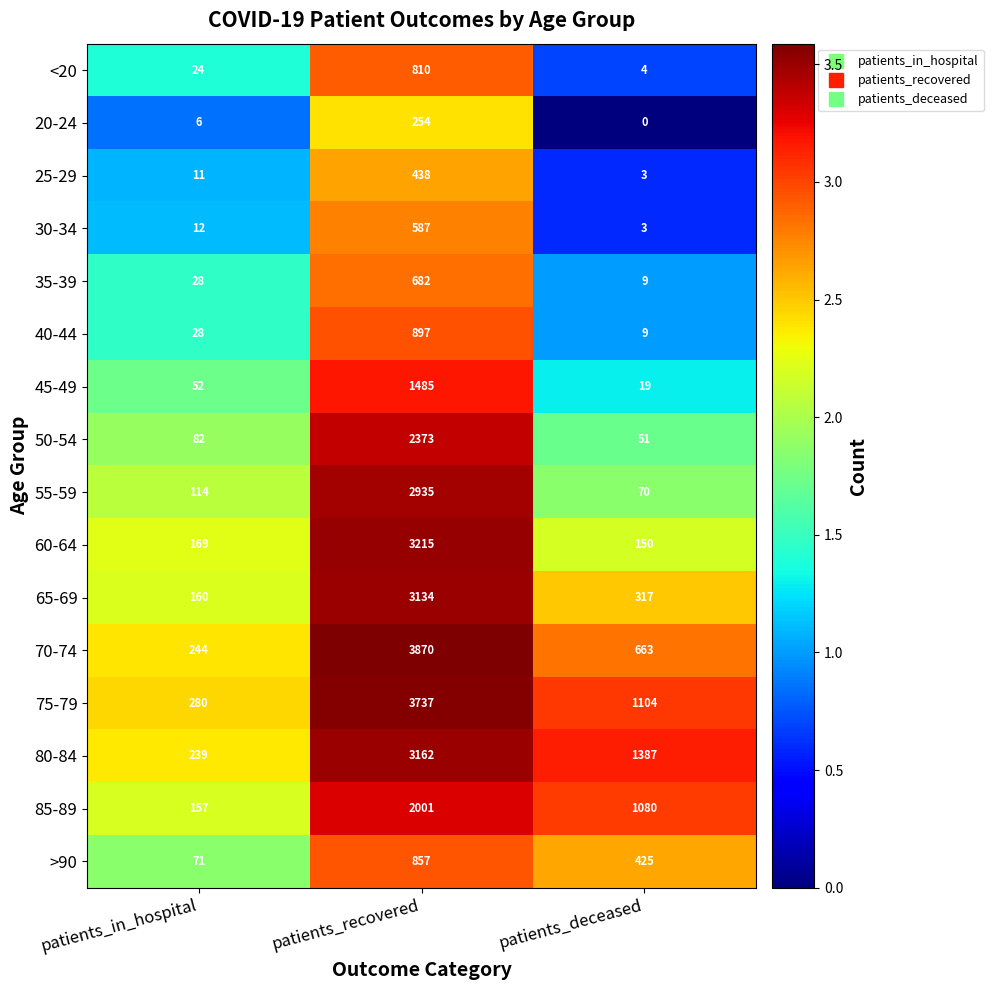

What is the difference between the highest and lowest values at patients_deceased?

1387